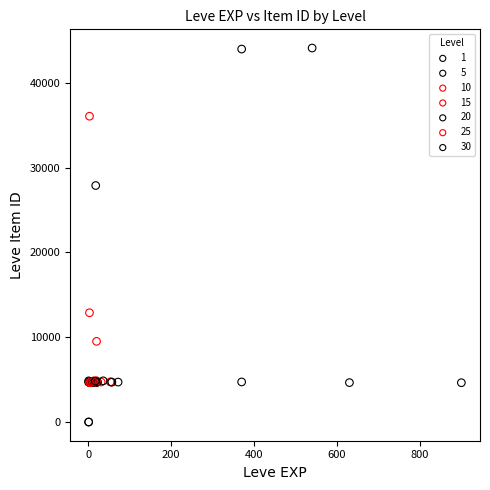

What are all the series names shown in the legend?

1, 5, 10, 15, 20, 25, 30